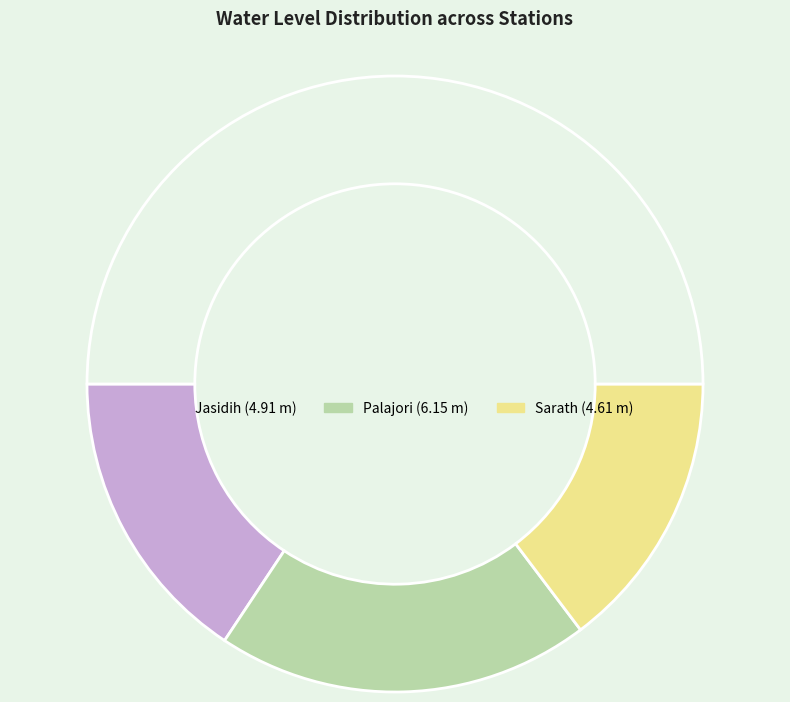

How many slices are in this pie chart?

4